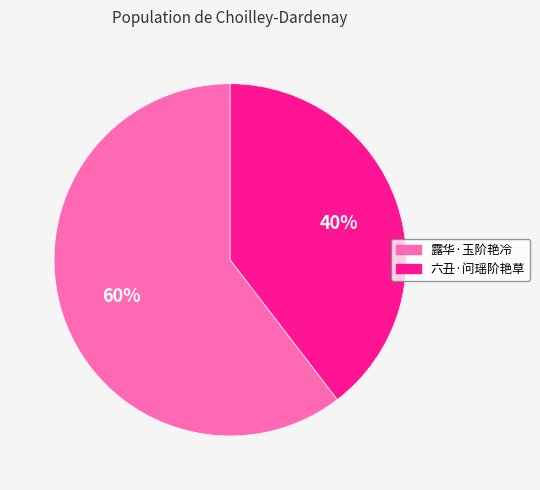

To the nearest percent, what is the combined percentage of 露华·玉阶艳冷 and 六丑·问瑶阶艳草?

100%